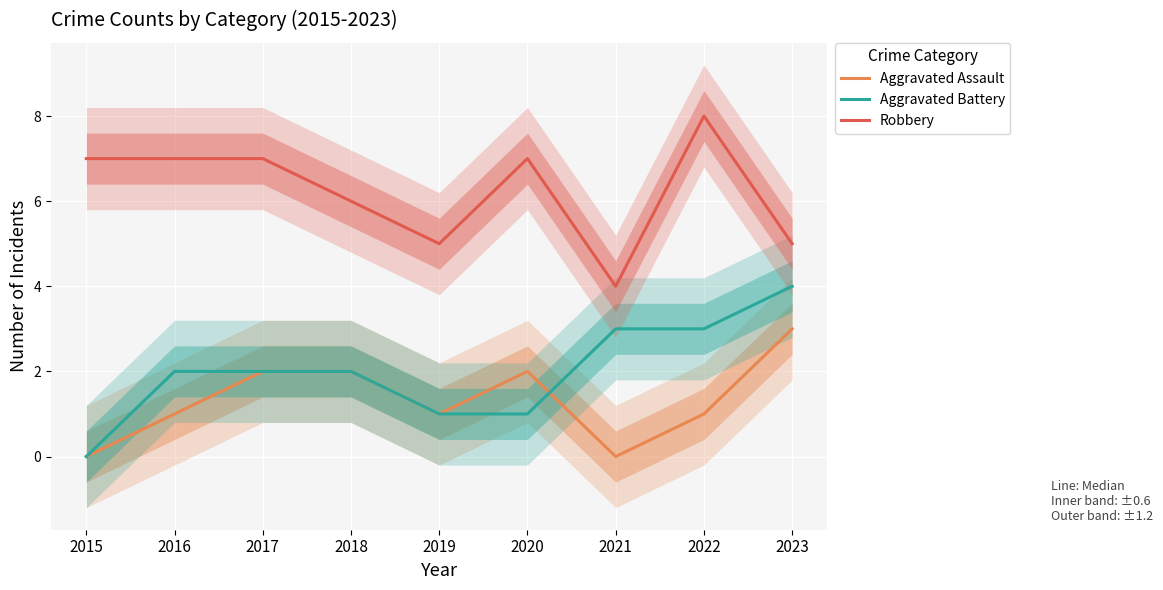

What is the sum of all Aggravated Battery values?

18